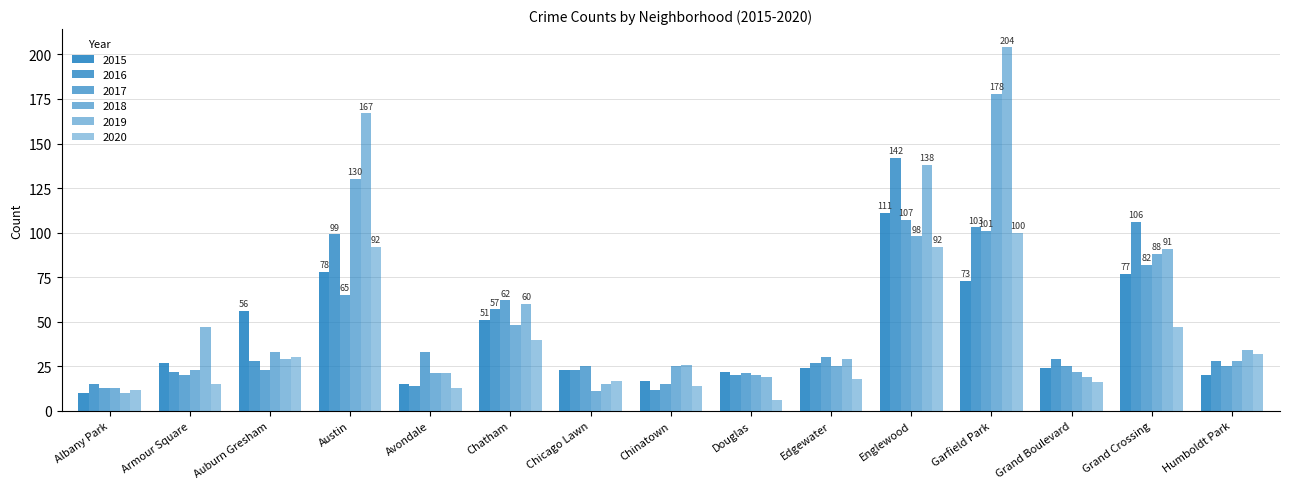

What is the sum of all 2020 values?

544